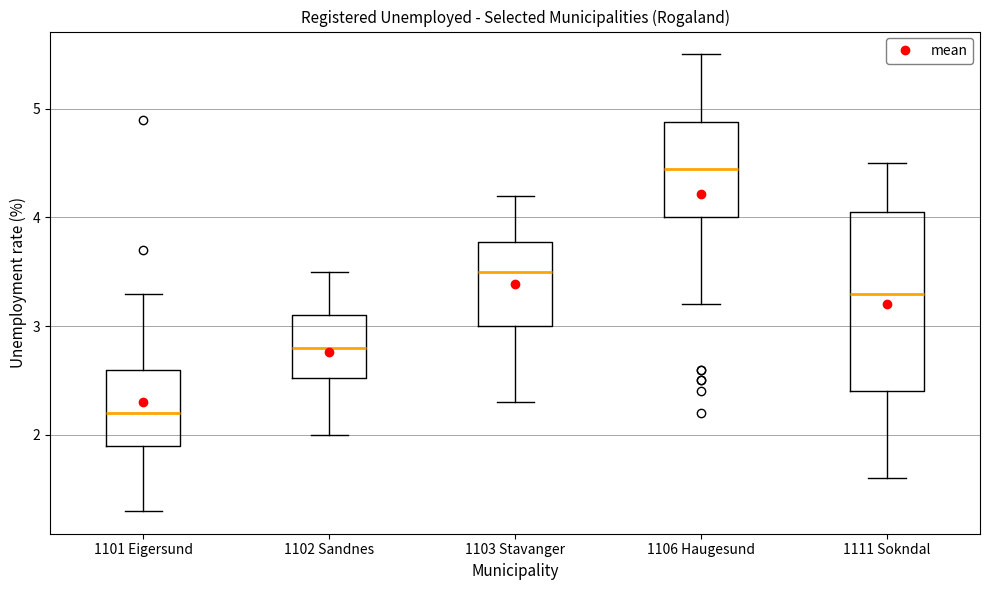

Where does the median line of the box for 1111 Sokndal sit on the y-axis? The values are not printed on the chart, so give them approximately, as read against the axis.

3.3